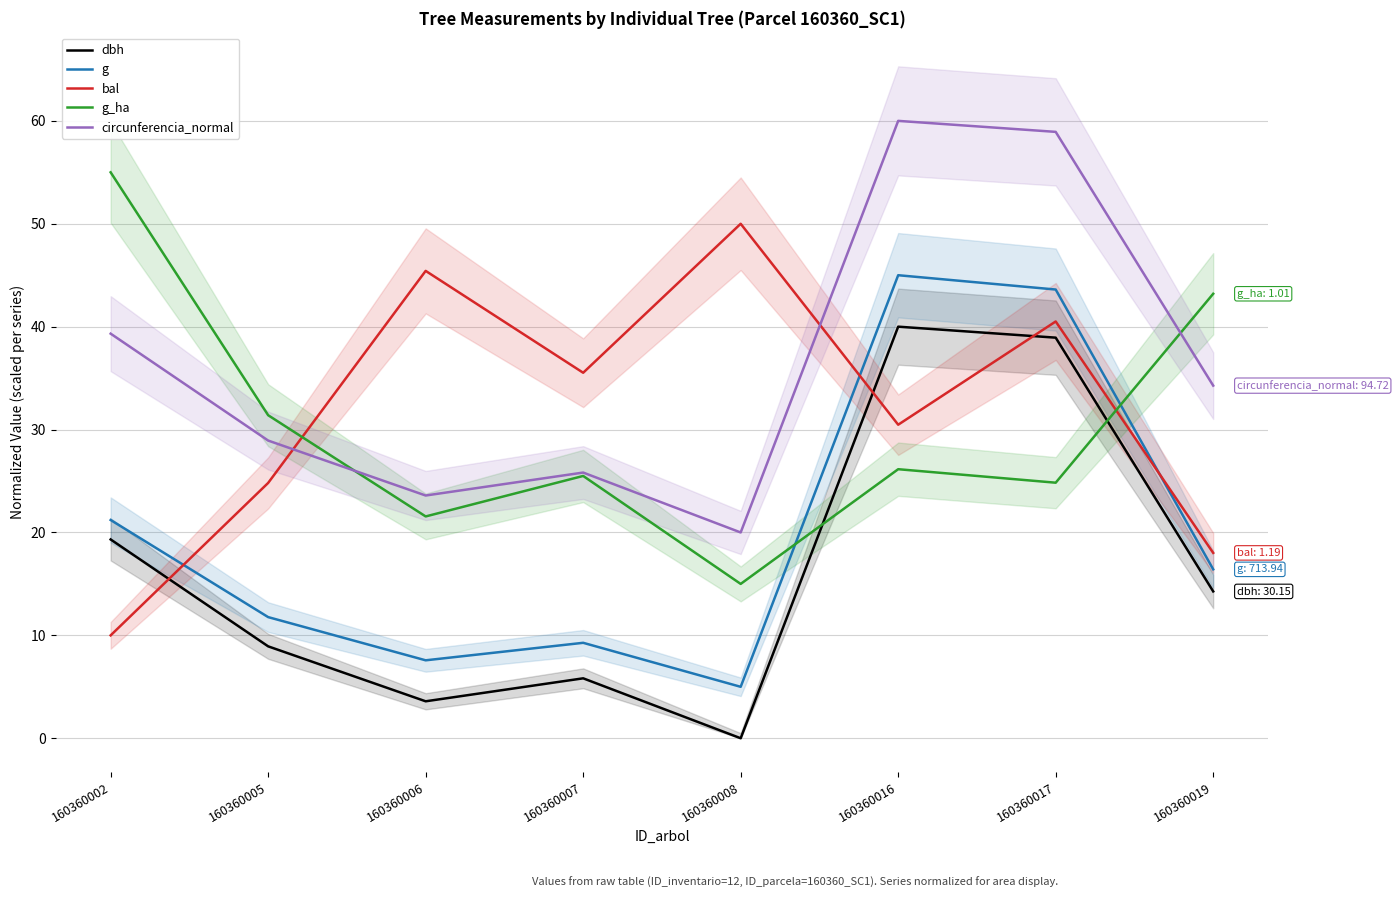

What is the spread (max minus min) of values at 160360019?

28.9